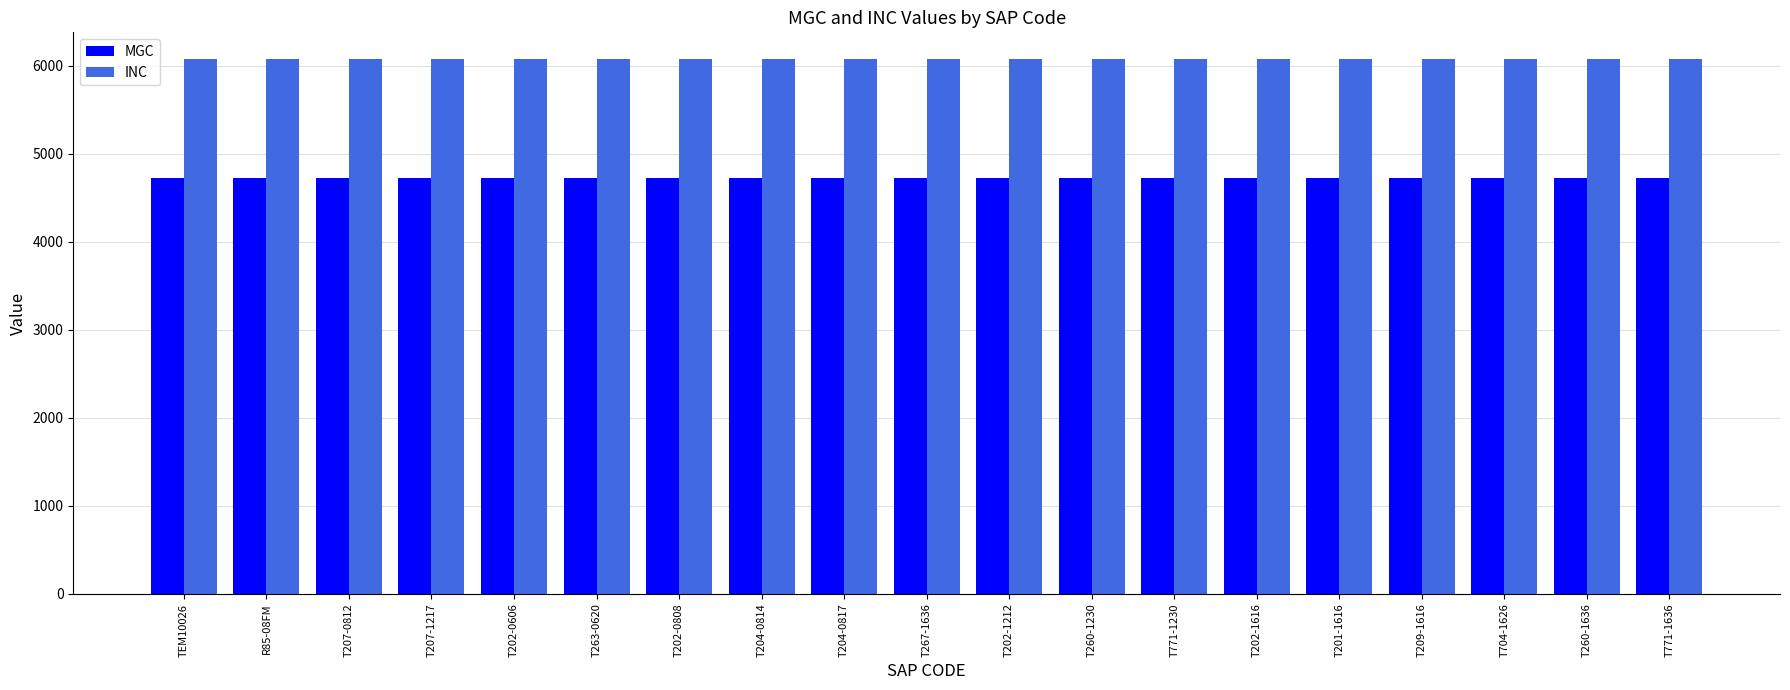

Reading left to right, transcribe all the data shown in this chart.

MGC: TEM10026=4730	R85-08FM=4730	T207-0812=4730	T207-1217=4730	T202-0606=4730	T263-0620=4730	T202-0808=4730	T204-0814=4730	T204-0817=4730	T267-1636=4730	T202-1212=4730	T260-1230=4730	T771-1230=4730	T202-1616=4730	T201-1616=4730	T209-1616=4730	T704-1626=4730	T260-1636=4730	T771-1636=4730
INC: TEM10026=6076	R85-08FM=6076	T207-0812=6076	T207-1217=6076	T202-0606=6076	T263-0620=6076	T202-0808=6076	T204-0814=6076	T204-0817=6076	T267-1636=6076	T202-1212=6076	T260-1230=6076	T771-1230=6076	T202-1616=6076	T201-1616=6076	T209-1616=6076	T704-1626=6076	T260-1636=6076	T771-1636=6076